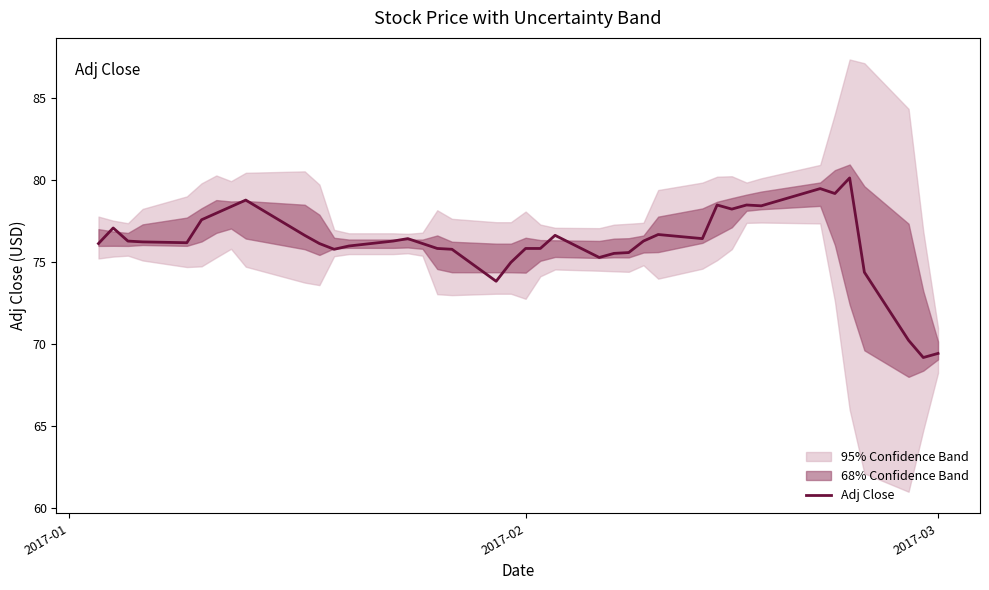

Does the chart have visible grid lines?

No